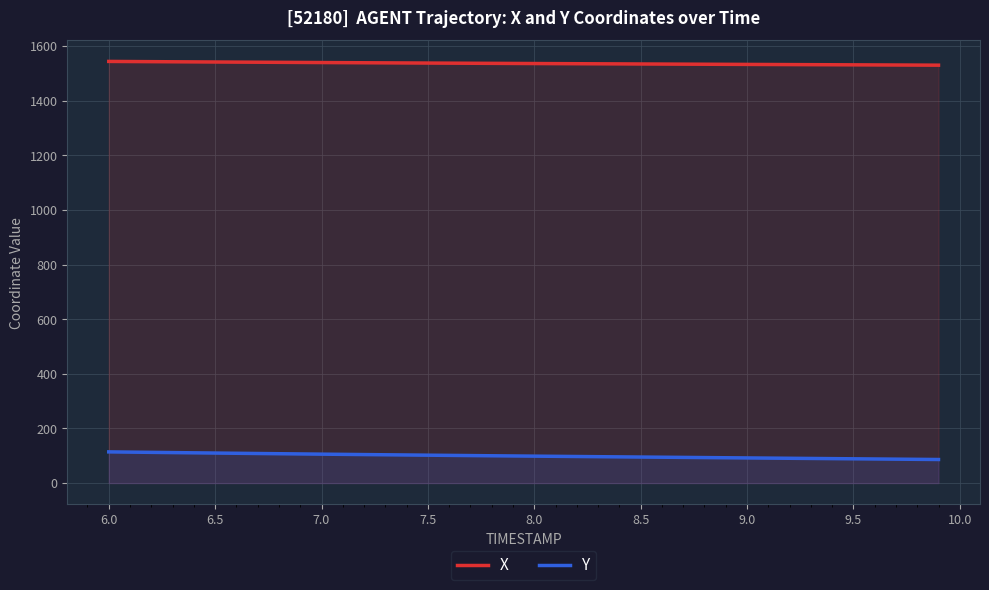

True or false: Y and X cross at least once.

False